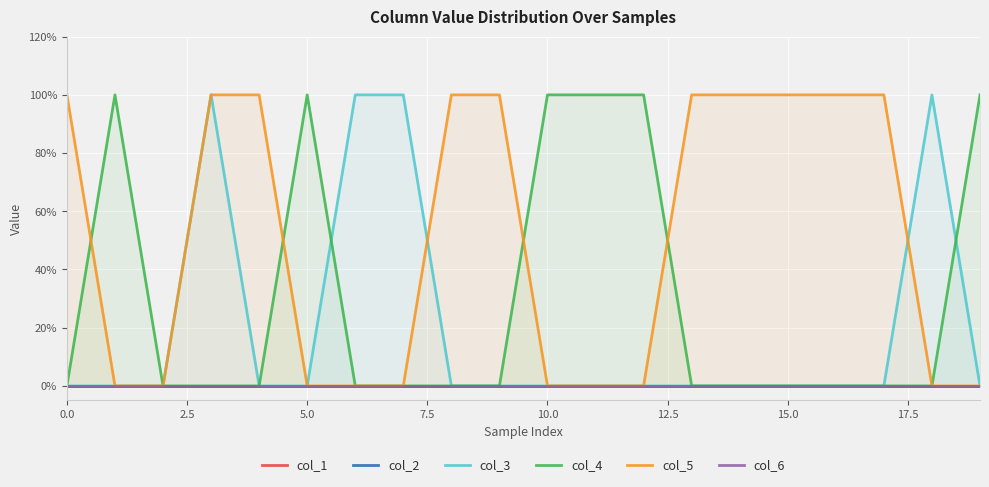

After their last crossing, which series has the higher values: col_4 or col_5?

col_5